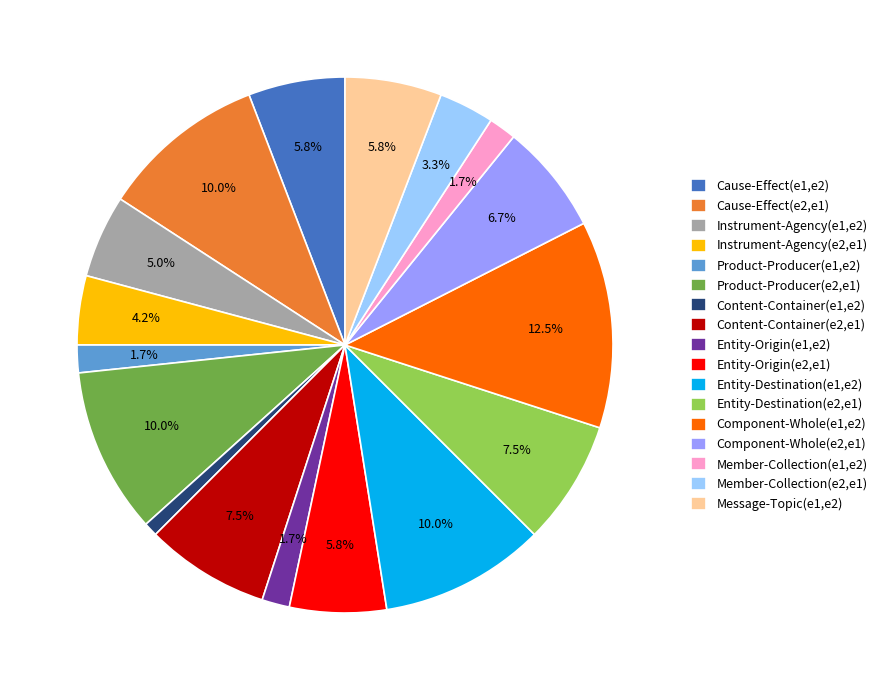

How many slices are in this pie chart?

17